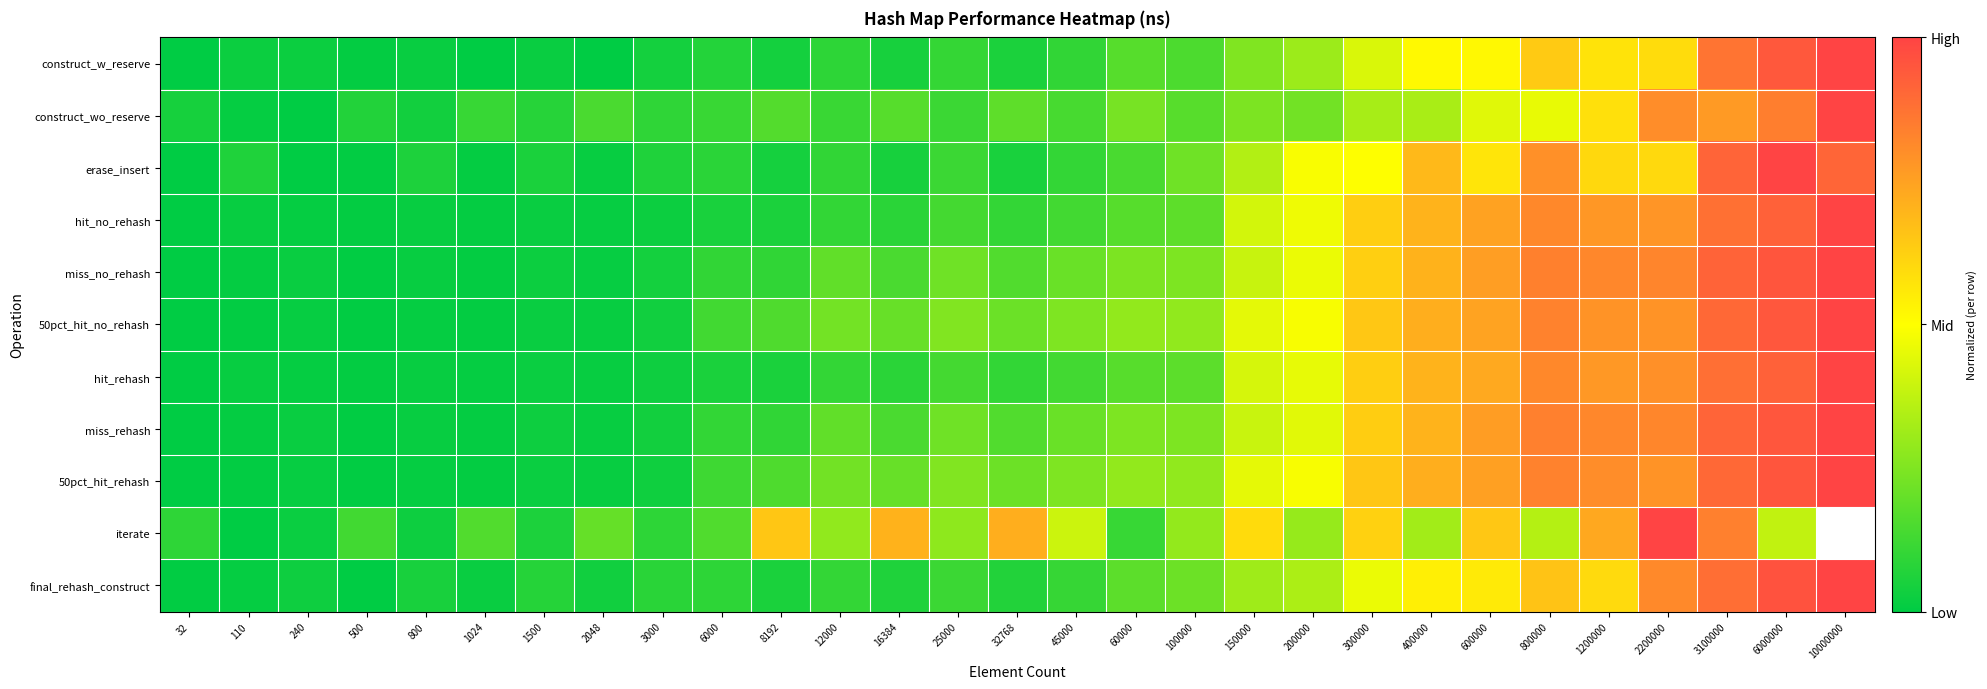

What is the total value across all series at 6000000?

9.8